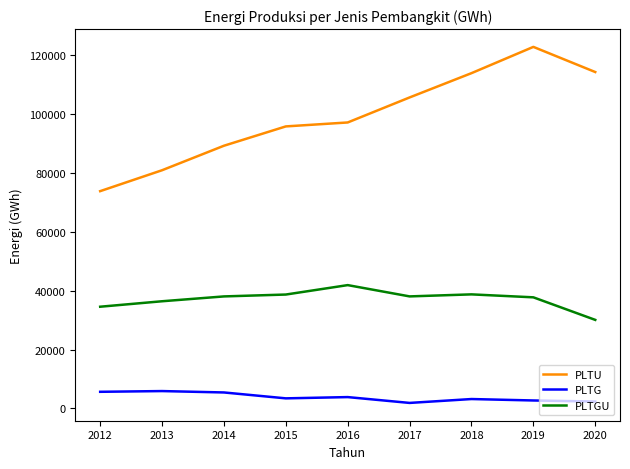

Where does the PLTG series first go above 3442?

2012